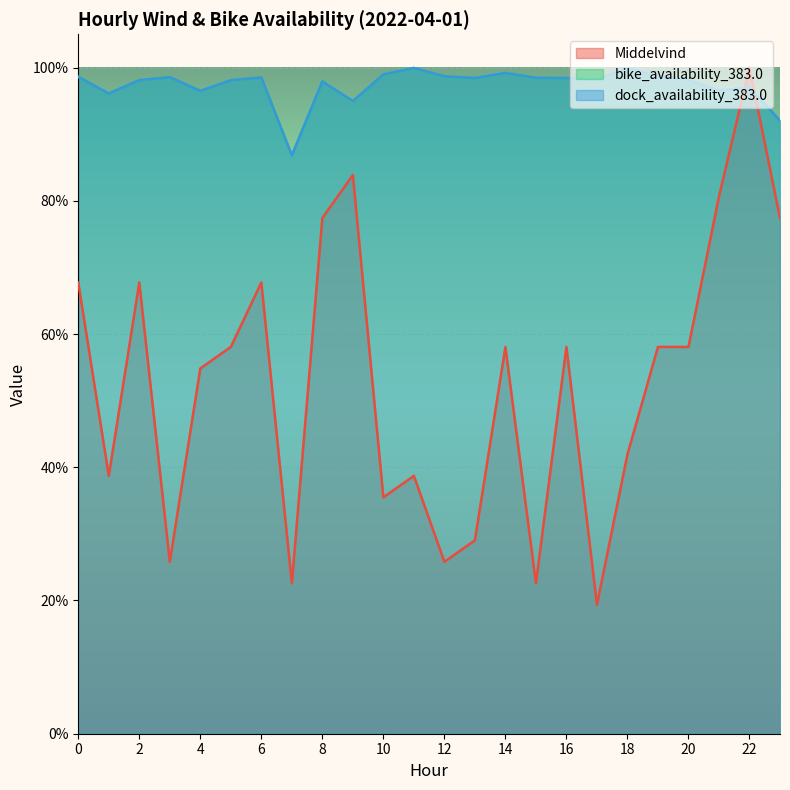

How many series are shown in this chart?

3